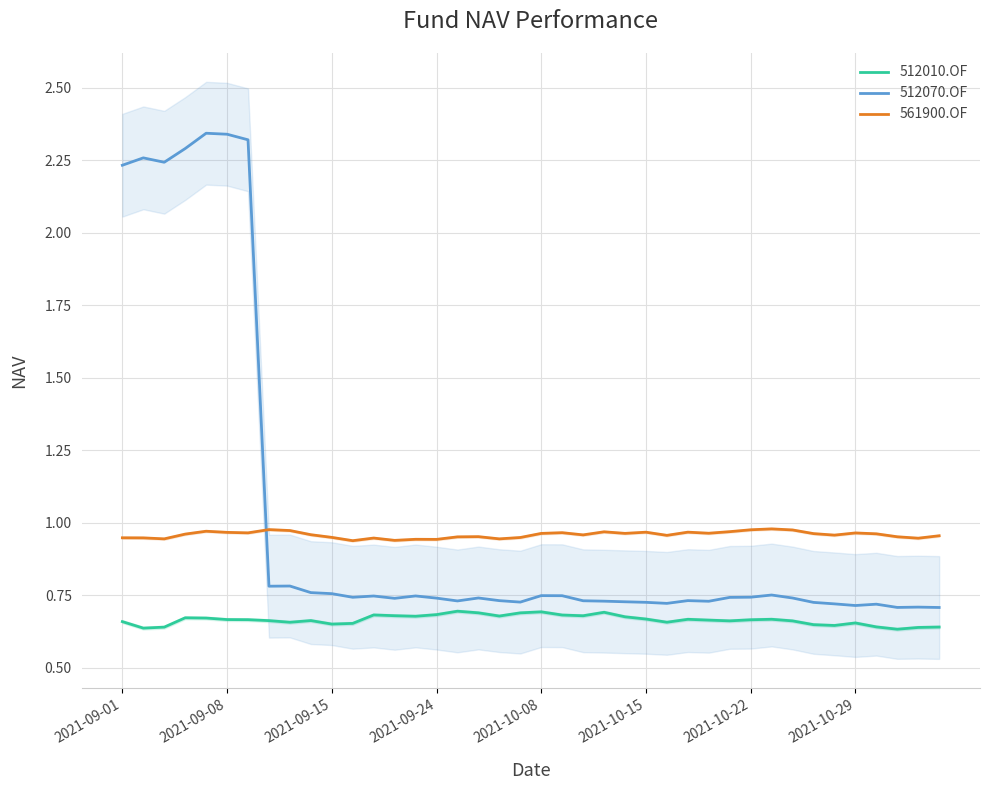

True or false: 512010.OF has more than 2 points higher than both neighbors.

True